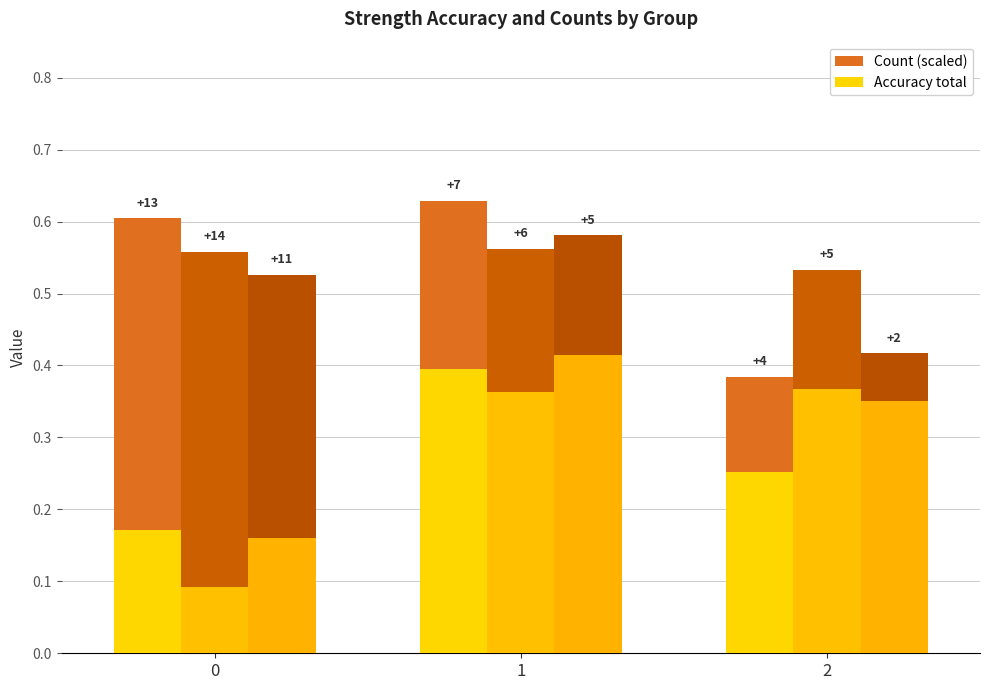

Which series has the widest spread of values?

strn_v_count